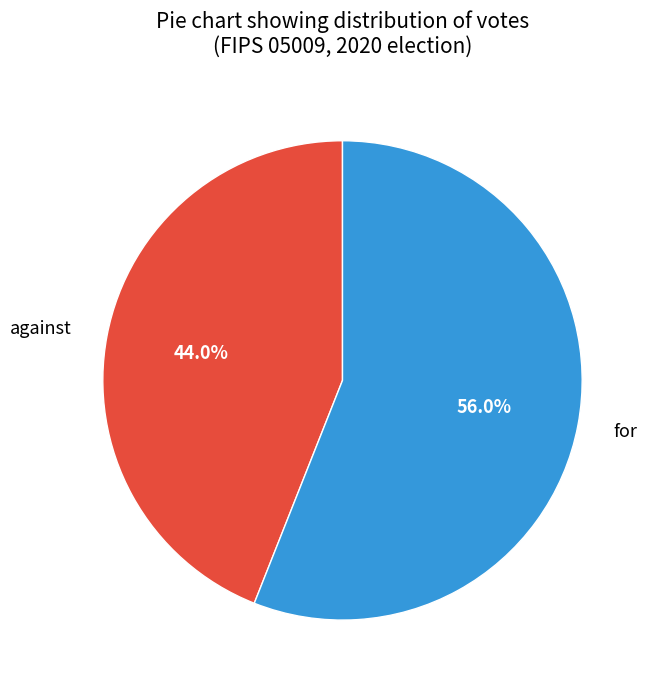

Does for represent more than half of the total?

Yes